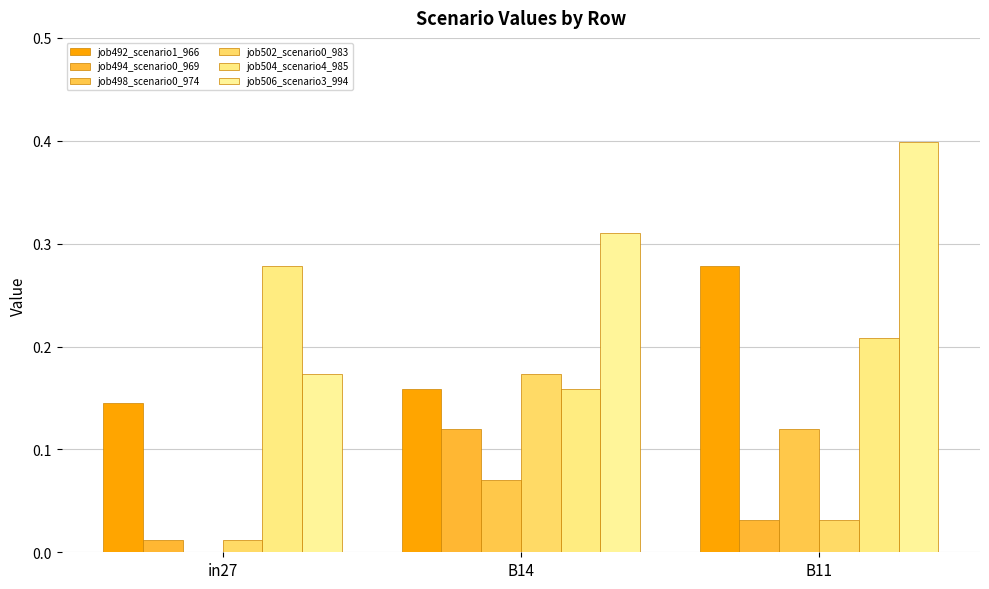

Reading left to right, extract all data points from this chart.

job492_scenario1_966: in27=0.1	B14=0.2	B11=0.3
job494_scenario0_969: in27=0.0	B14=0.1	B11=0.0
job498_scenario0_974: in27=0.0	B14=0.1	B11=0.1
job502_scenario0_983: in27=0.0	B14=0.2	B11=0.0
job504_scenario4_985: in27=0.3	B14=0.2	B11=0.2
job506_scenario3_994: in27=0.2	B14=0.3	B11=0.4